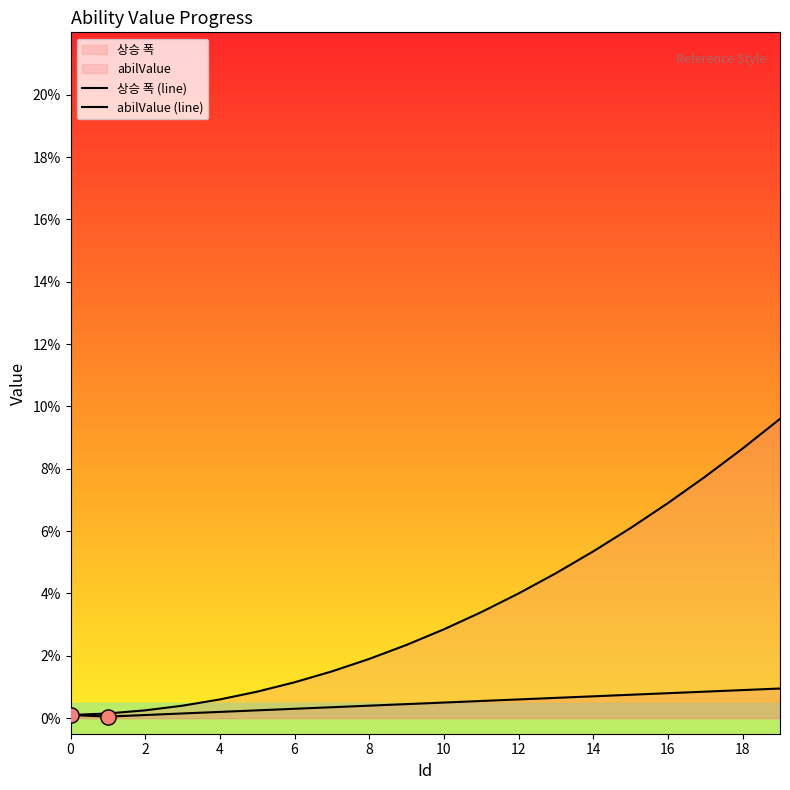

What is the total value across all series at 19?

0.1